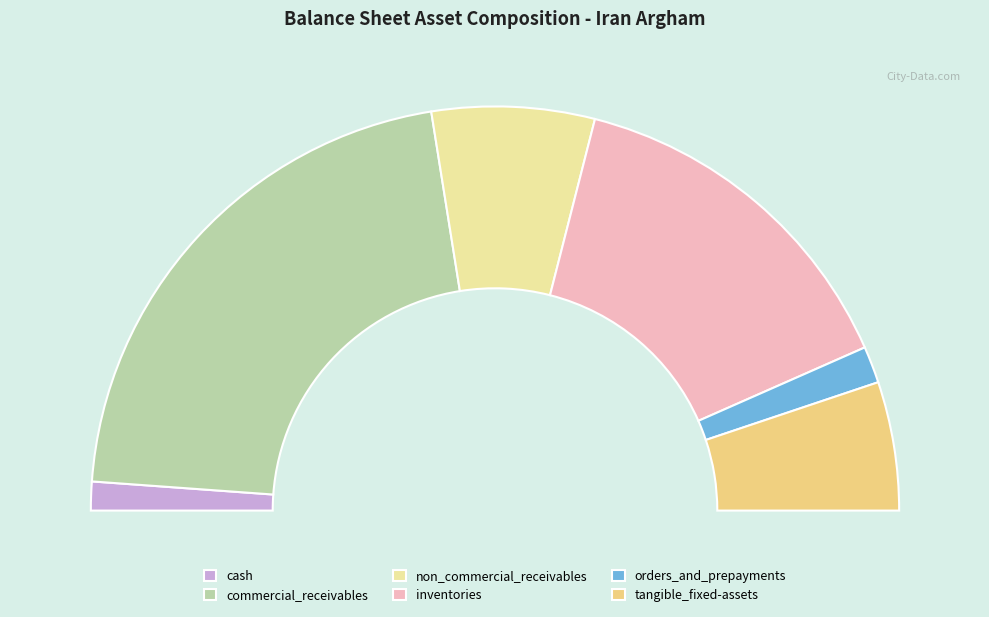

To the nearest percent, what is the difference between the cash and orders_and_prepayments slice percentages?

1%